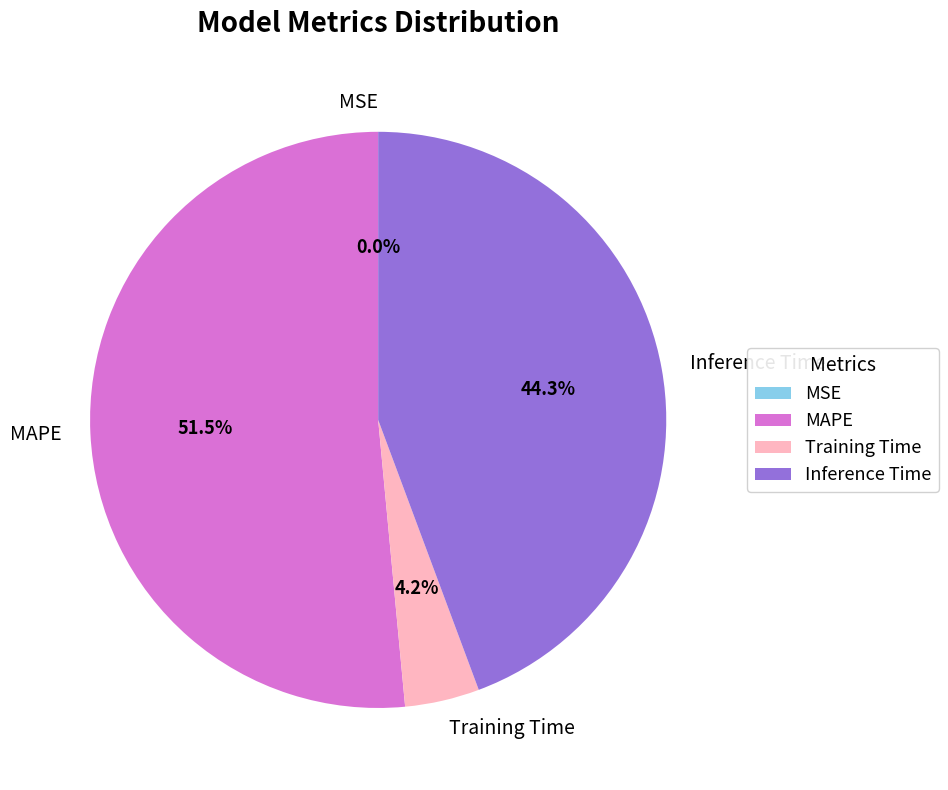

What is the largest slice in the pie chart?

MAPE